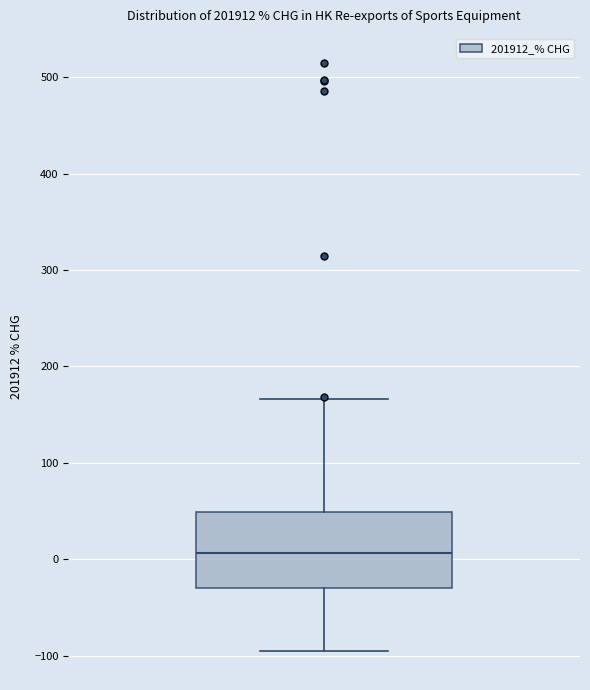

Where does the median line of the box sit on the y-axis? The values are not printed on the chart, so give them approximately, as read against the axis.

10